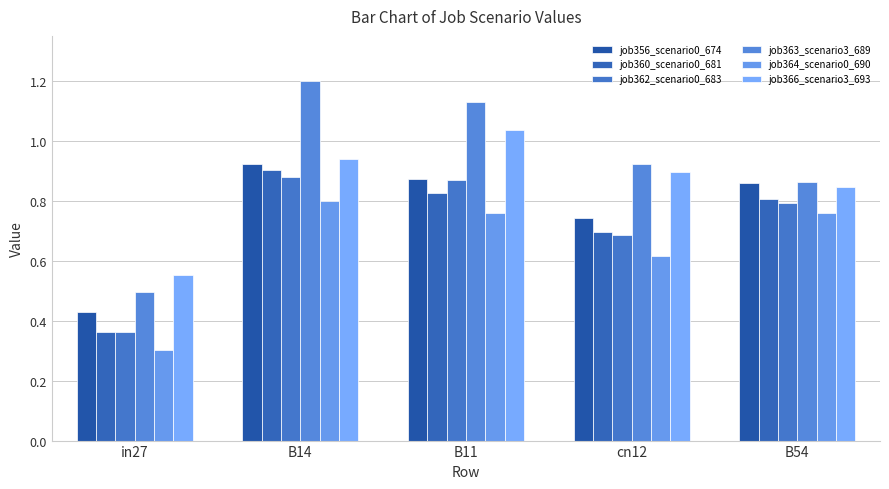

List the series in order of their peak value, highest first.

job363_scenario3_689, job366_scenario3_693, job356_scenario0_674, job360_scenario0_681, job362_scenario0_683, job364_scenario0_690